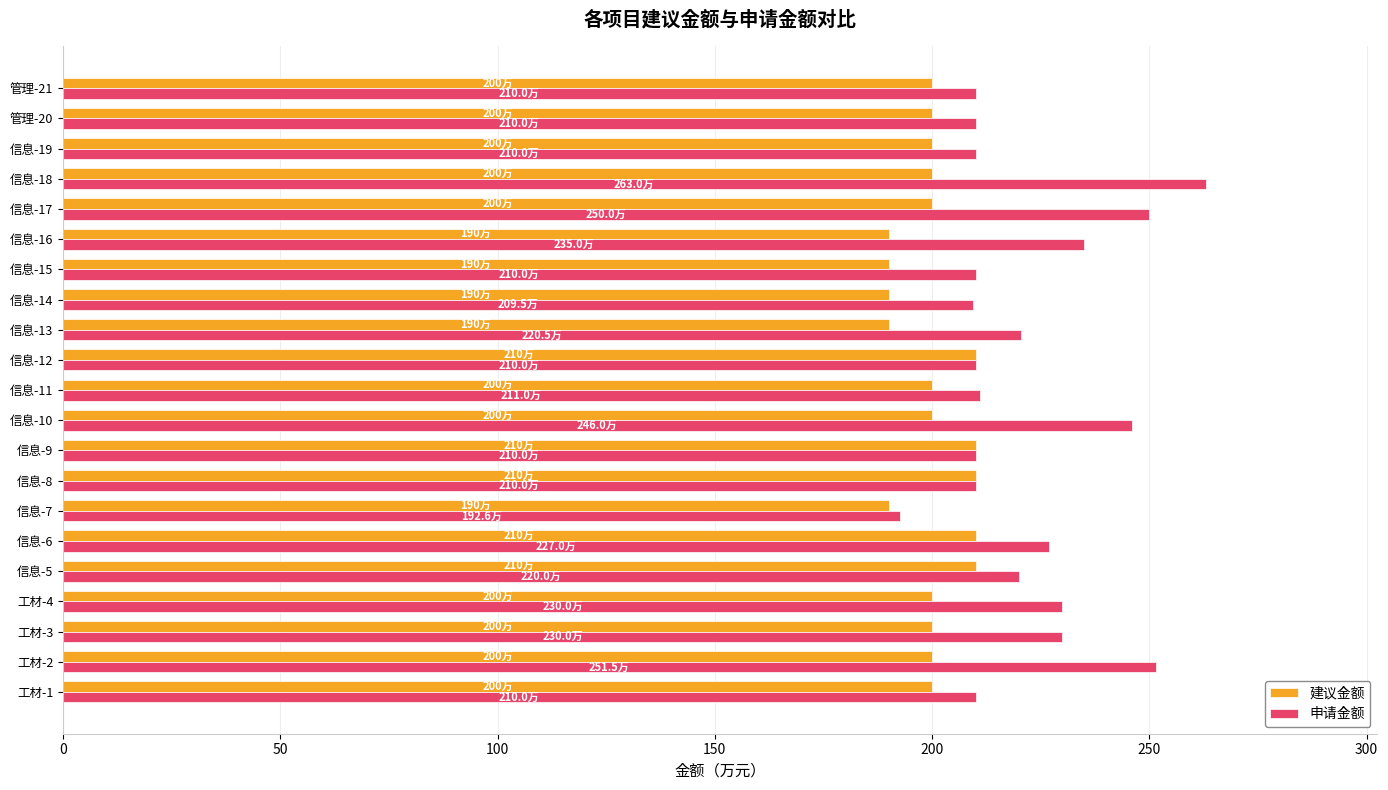

True or false: 建议金额 has a value of 57.3 at 信息-9.

False